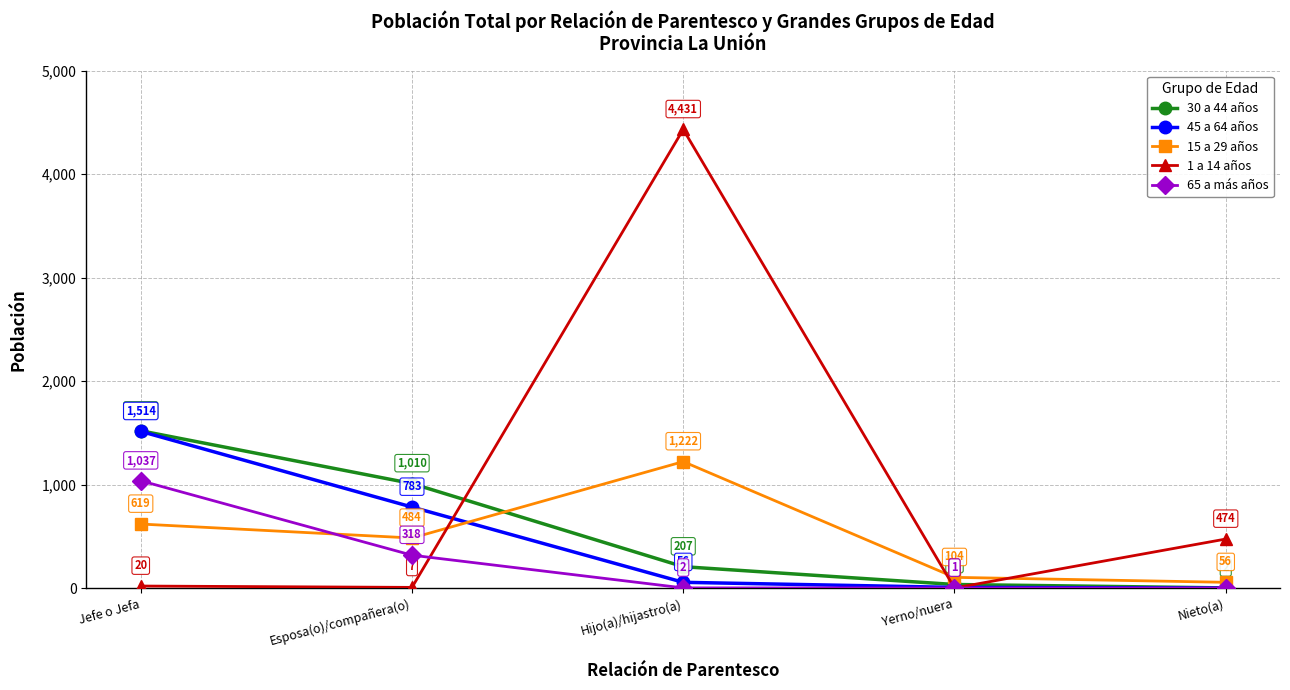

How many intersections are there between 15 a 29 años and 1 a 14 años?

3